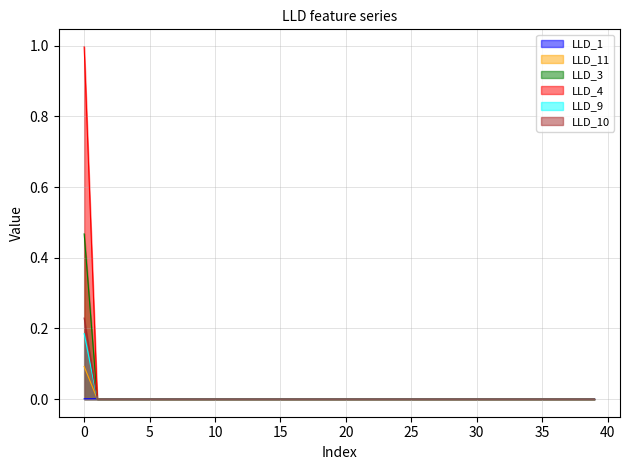

Reading right to left, what are all the values shown in this chart?

LLD_1: 39=0.0	38=0.0	37=0.0	36=0.0	35=0.0	34=0.0	33=0.0	32=0.0	31=0.0	30=0.0	29=0.0	28=0.0	27=0.0	26=0.0	25=0.0	24=0.0	23=0.0	22=0.0	21=0.0	20=0.0	19=0.0	18=0.0	17=0.0	16=0.0	15=0.0	14=0.0	13=0.0	12=0.0	11=0.0	10=0.0	9=0.0	8=0.0	7=0.0	6=0.0	5=0.0	4=0.0	3=0.0	2=0.0	1=0.0	0=0.0
LLD_11: 39=0.0	38=0.0	37=0.0	36=0.0	35=0.0	34=0.0	33=0.0	32=0.0	31=0.0	30=0.0	29=0.0	28=0.0	27=0.0	26=0.0	25=0.0	24=0.0	23=0.0	22=0.0	21=0.0	20=0.0	19=0.0	18=0.0	17=0.0	16=0.0	15=0.0	14=0.0	13=0.0	12=0.0	11=0.0	10=0.0	9=0.0	8=0.0	7=0.0	6=0.0	5=0.0	4=0.0	3=0.0	2=0.0	1=0.0	0=0.1
LLD_3: 39=0.0	38=0.0	37=0.0	36=0.0	35=0.0	34=0.0	33=0.0	32=0.0	31=0.0	30=0.0	29=0.0	28=0.0	27=0.0	26=0.0	25=0.0	24=0.0	23=0.0	22=0.0	21=0.0	20=0.0	19=0.0	18=0.0	17=0.0	16=0.0	15=0.0	14=0.0	13=0.0	12=0.0	11=0.0	10=0.0	9=0.0	8=0.0	7=0.0	6=0.0	5=0.0	4=0.0	3=0.0	2=0.0	1=0.0	0=0.5
LLD_4: 39=0.0	38=0.0	37=0.0	36=0.0	35=0.0	34=0.0	33=0.0	32=0.0	31=0.0	30=0.0	29=0.0	28=0.0	27=0.0	26=0.0	25=0.0	24=0.0	23=0.0	22=0.0	21=0.0	20=0.0	19=0.0	18=0.0	17=0.0	16=0.0	15=0.0	14=0.0	13=0.0	12=0.0	11=0.0	10=0.0	9=0.0	8=0.0	7=0.0	6=0.0	5=0.0	4=0.0	3=0.0	2=0.0	1=0.0	0=0.2
LLD_9: 39=0.0	38=0.0	37=0.0	36=0.0	35=0.0	34=0.0	33=0.0	32=0.0	31=0.0	30=0.0	29=0.0	28=0.0	27=0.0	26=0.0	25=0.0	24=0.0	23=0.0	22=0.0	21=0.0	20=0.0	19=0.0	18=0.0	17=0.0	16=0.0	15=0.0	14=0.0	13=0.0	12=0.0	11=0.0	10=0.0	9=0.0	8=0.0	7=0.0	6=0.0	5=0.0	4=0.0	3=0.0	2=0.0	1=0.0	0=1.0
LLD_10: 39=0.0	38=0.0	37=0.0	36=0.0	35=0.0	34=0.0	33=0.0	32=0.0	31=0.0	30=0.0	29=0.0	28=0.0	27=0.0	26=0.0	25=0.0	24=0.0	23=0.0	22=0.0	21=0.0	20=0.0	19=0.0	18=0.0	17=0.0	16=0.0	15=0.0	14=0.0	13=0.0	12=0.0	11=0.0	10=0.0	9=0.0	8=0.0	7=0.0	6=0.0	5=0.0	4=0.0	3=0.0	2=0.0	1=0.0	0=0.2